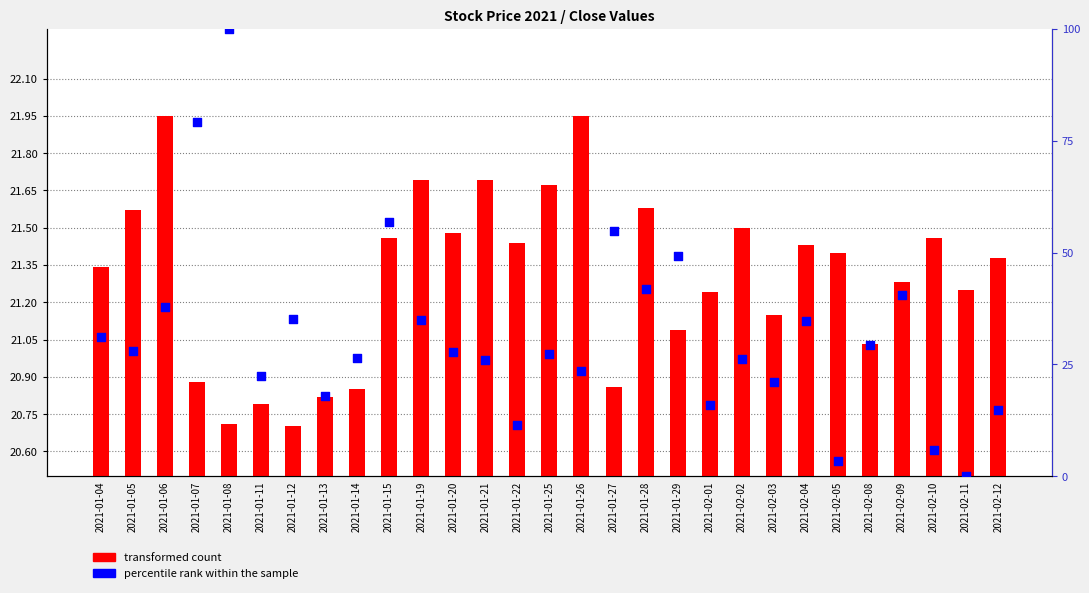

What are all the series names shown in the legend?

transformed count, percentile rank within the sample